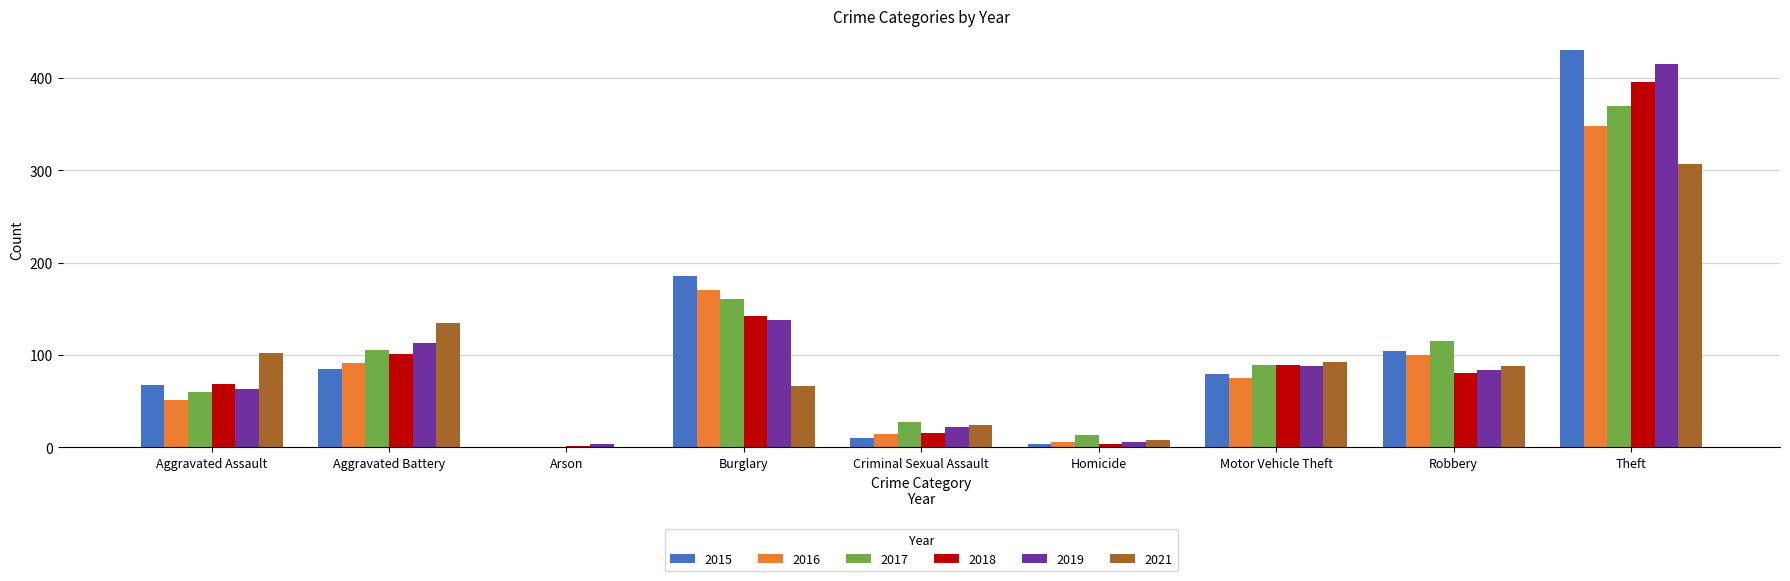

Reading left to right, what are all the values shown in this chart?

2015: Aggravated Assault=68	Aggravated Battery=85	Arson=1	Burglary=186	Criminal Sexual Assault=10	Homicide=4	Motor Vehicle Theft=80	Robbery=104	Theft=430
2016: Aggravated Assault=51	Aggravated Battery=91	Arson=1	Burglary=170	Criminal Sexual Assault=15	Homicide=6	Motor Vehicle Theft=75	Robbery=100	Theft=348
2017: Aggravated Assault=60	Aggravated Battery=106	Arson=1	Burglary=161	Criminal Sexual Assault=28	Homicide=14	Motor Vehicle Theft=89	Robbery=115	Theft=370
2018: Aggravated Assault=69	Aggravated Battery=101	Arson=2	Burglary=142	Criminal Sexual Assault=16	Homicide=4	Motor Vehicle Theft=89	Robbery=81	Theft=396
2019: Aggravated Assault=63	Aggravated Battery=113	Arson=4	Burglary=138	Criminal Sexual Assault=22	Homicide=6	Motor Vehicle Theft=88	Robbery=84	Theft=415
2021: Aggravated Assault=102	Aggravated Battery=135	Arson=1	Burglary=67	Criminal Sexual Assault=24	Homicide=8	Motor Vehicle Theft=93	Robbery=88	Theft=307